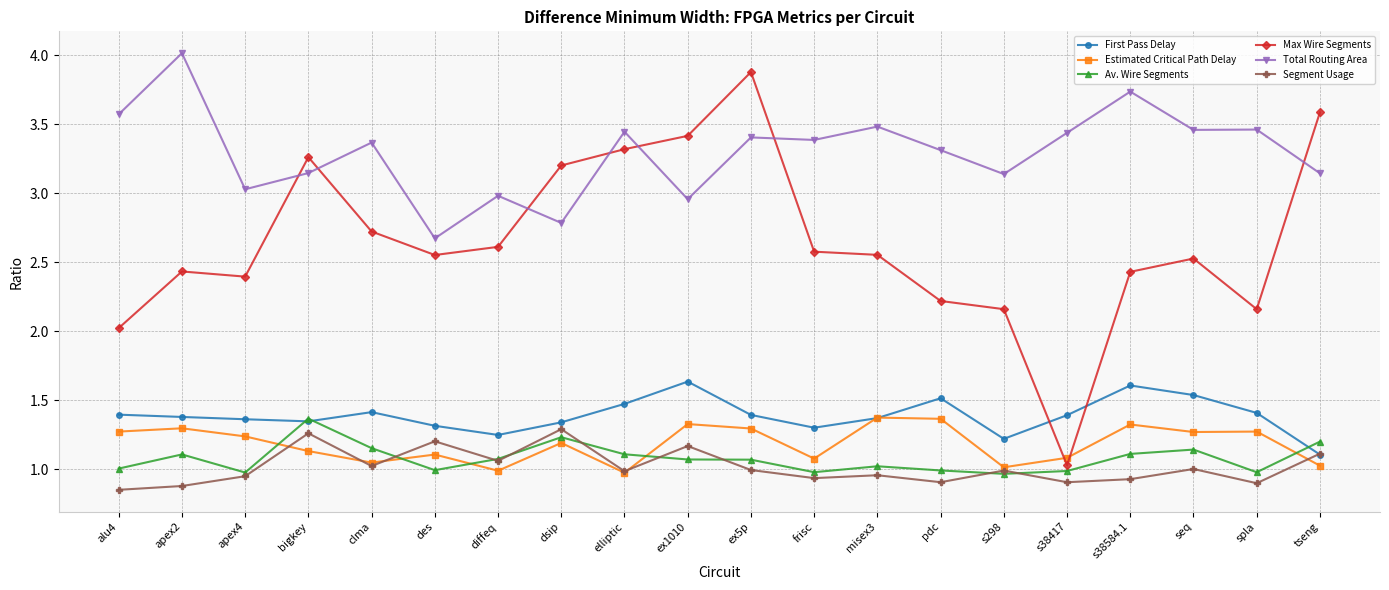

True or false: Total Routing Area and Segment Usage intersect in this chart.

False